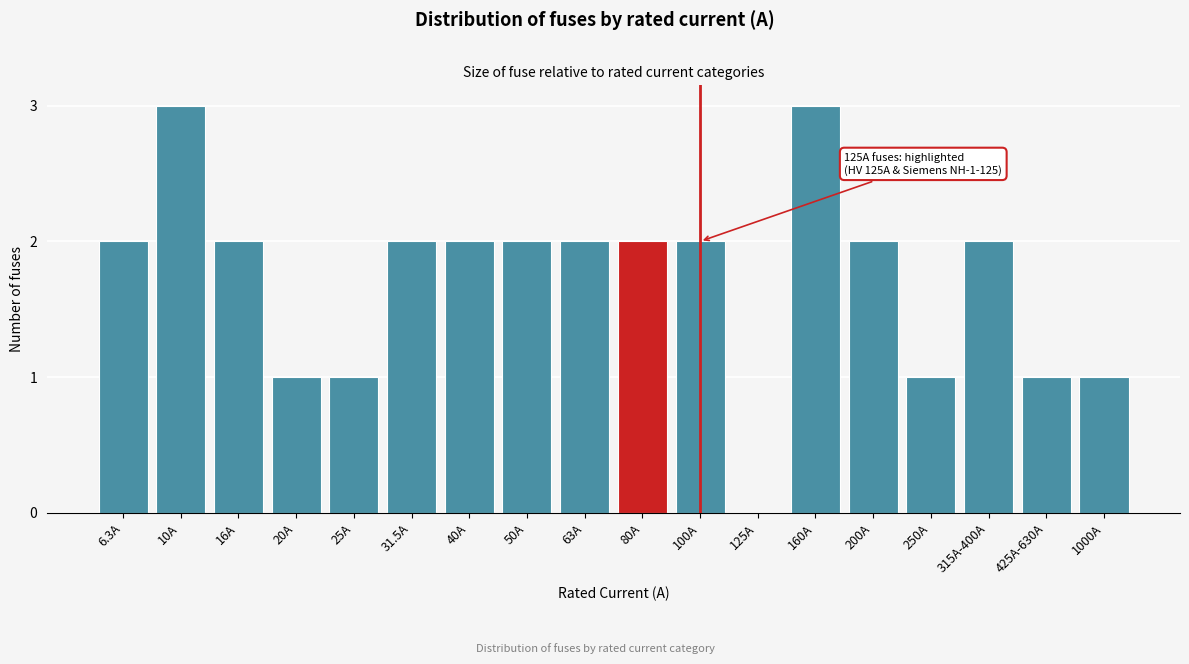

Reading right to left, transcribe all the data shown in this chart.

1000A=1	425A-630A=1	315A-400A=2	250A=1	200A=2	160A=3	125A=0	100A=2	80A=2	63A=2	50A=2	40A=2	31.5A=2	25A=1	20A=1	16A=2	10A=3	6.3A=2